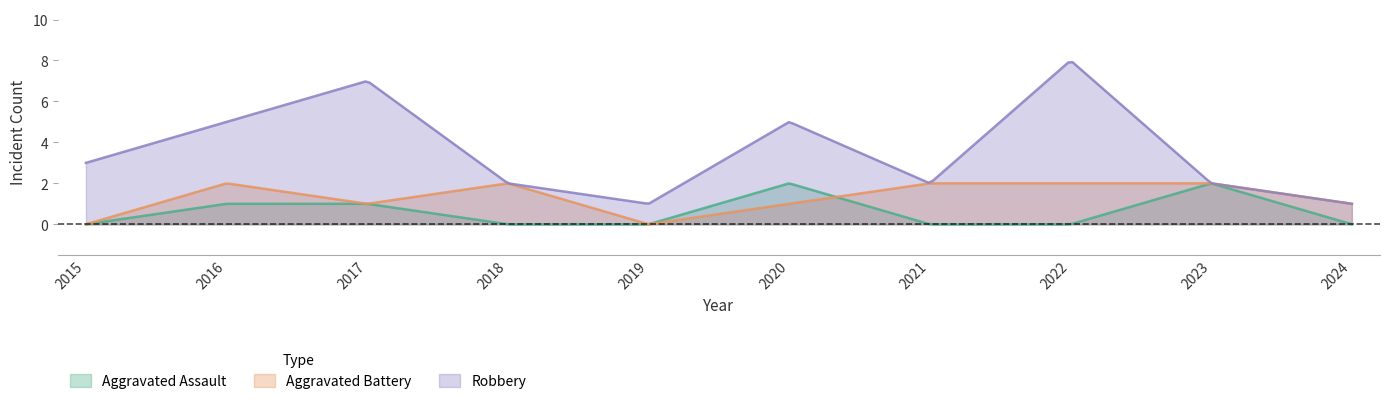

How many data points in Aggravated Battery are less than 2?

5